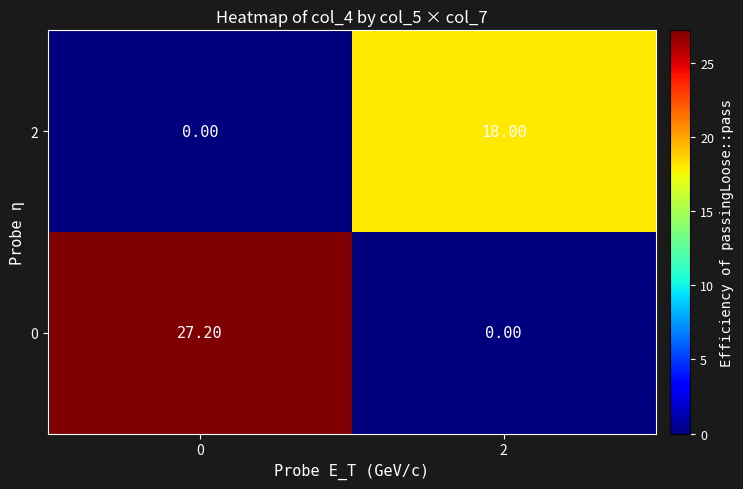

List the series in order of their overall mean, lowest first.

2, 0